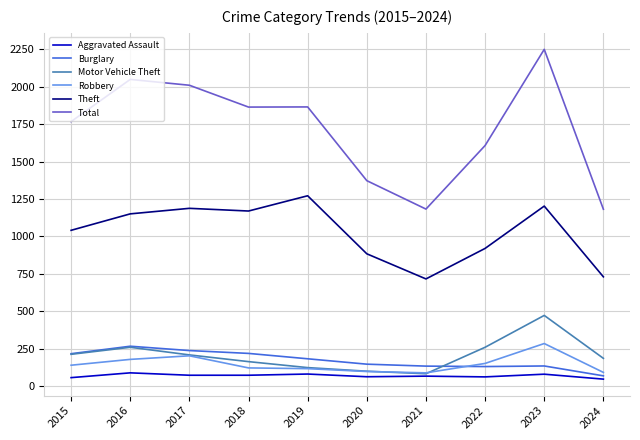

What is the average value of the Burglary series?

173